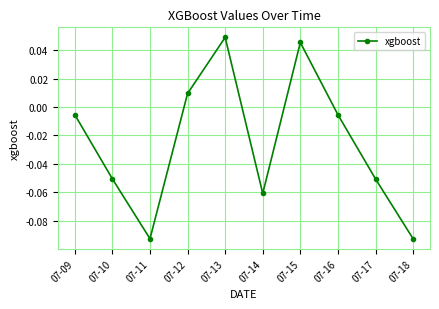

Where does the data first go above 0?

07-12